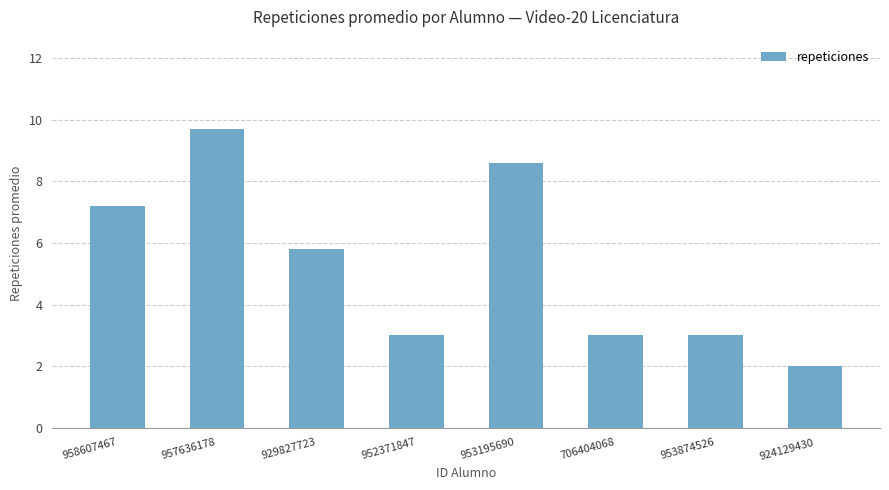

What is the difference between the maximum and minimum values?

7.7